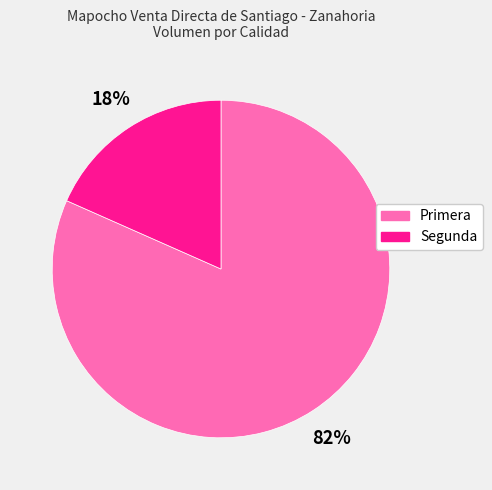

Which category has the biggest portion of the pie?

Primera